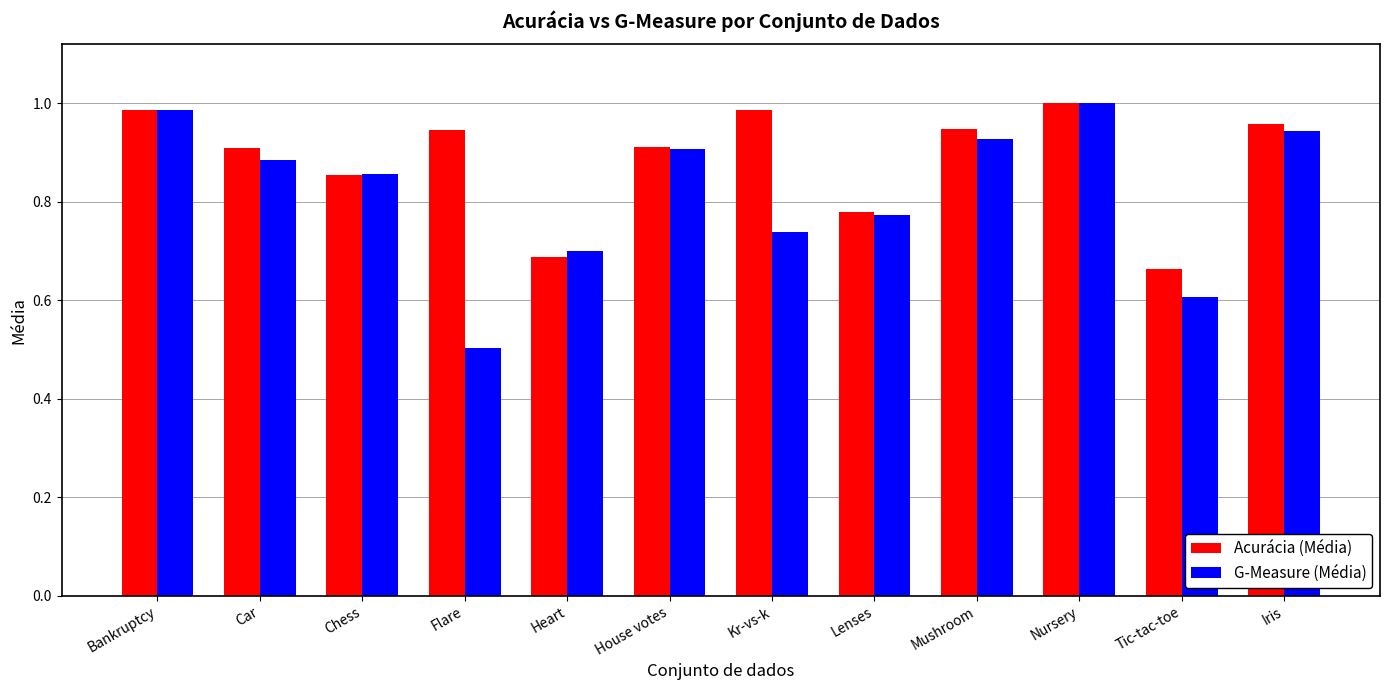

What is the difference between the second highest and minimum values in the Acurácia (Média) series?

0.3